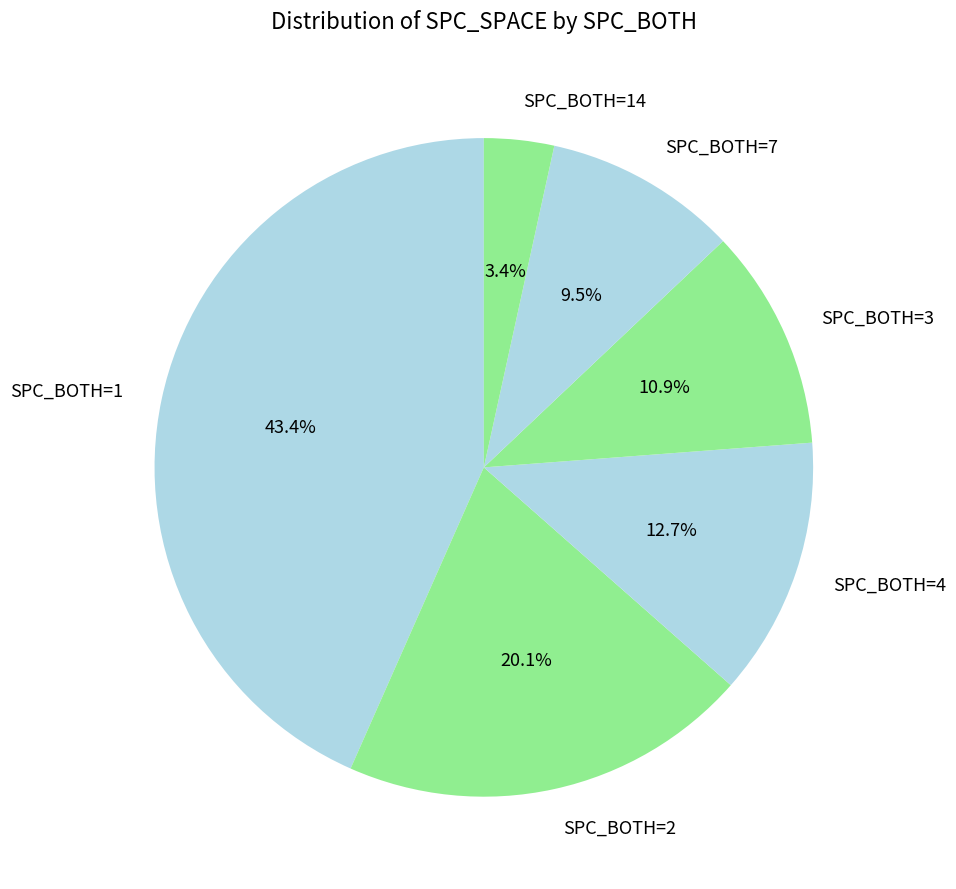

What percentage do SPC_BOTH=3 and SPC_BOTH=4 together represent?

23.6%